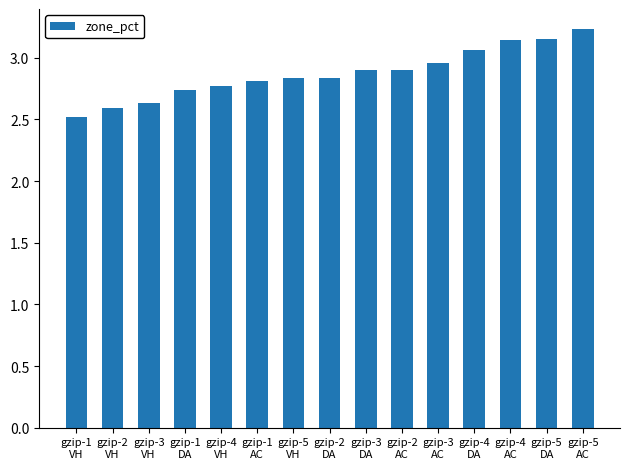

True or false: the data shows 2.0 at gzip-2
AC.

False